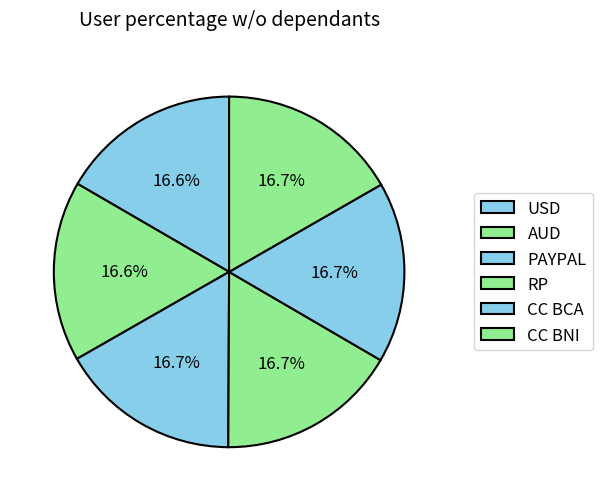

True or false: CC BNI accounts for 5% of the total.

False